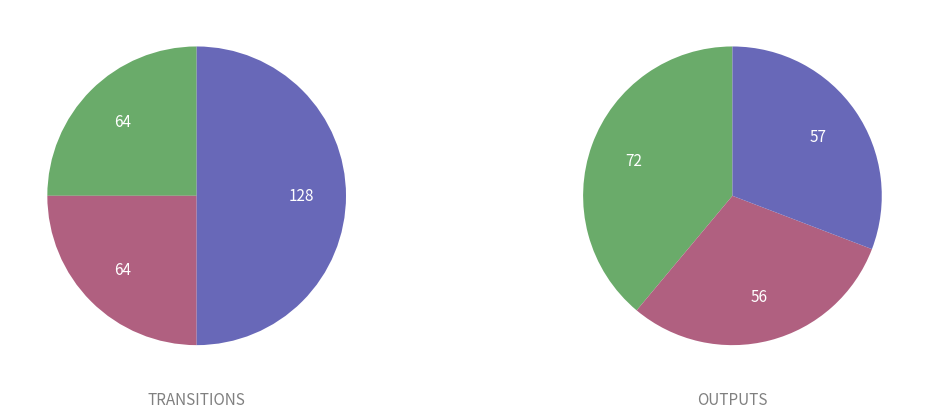

What portion of the pie excludes source_state_3?

75.0%